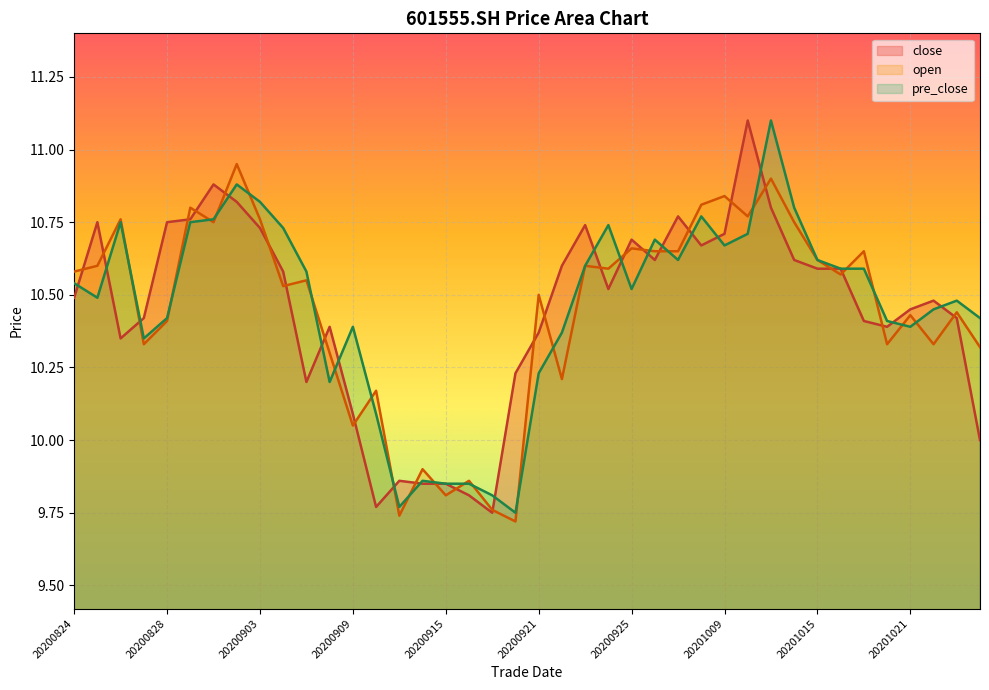

Reading left to right, transcribe all the data shown in this chart.

close: 20200824=10.5	20200825=10.8	20200826=10.3	20200827=10.4	20200828=10.8	20200831=10.8	20200901=10.9	20200902=10.8	20200903=10.7	20200904=10.6	20200907=10.2	20200908=10.4	20200909=10.1	20200910=9.8	20200911=9.9	20200914=9.8	20200915=9.8	20200916=9.8	20200917=9.8	20200918=10.2	20200921=10.4	20200922=10.6	20200923=10.7	20200924=10.5	20200925=10.7	20200928=10.6	20200929=10.8	20200930=10.7	20201009=10.7	20201012=11.1	20201013=10.8	20201014=10.6	20201015=10.6	20201016=10.6	20201019=10.4	20201020=10.4	20201021=10.4	20201022=10.5	20201023=10.4	20201026=10.0
open: 20200824=10.6	20200825=10.6	20200826=10.8	20200827=10.3	20200828=10.4	20200831=10.8	20200901=10.8	20200902=10.9	20200903=10.8	20200904=10.5	20200907=10.6	20200908=10.3	20200909=10.1	20200910=10.2	20200911=9.7	20200914=9.9	20200915=9.8	20200916=9.9	20200917=9.8	20200918=9.7	20200921=10.5	20200922=10.2	20200923=10.6	20200924=10.6	20200925=10.7	20200928=10.7	20200929=10.7	20200930=10.8	20201009=10.8	20201012=10.8	20201013=10.9	20201014=10.8	20201015=10.6	20201016=10.6	20201019=10.7	20201020=10.3	20201021=10.4	20201022=10.3	20201023=10.4	20201026=10.3
pre_close: 20200824=10.5	20200825=10.5	20200826=10.8	20200827=10.3	20200828=10.4	20200831=10.8	20200901=10.8	20200902=10.9	20200903=10.8	20200904=10.7	20200907=10.6	20200908=10.2	20200909=10.4	20200910=10.1	20200911=9.8	20200914=9.9	20200915=9.8	20200916=9.8	20200917=9.8	20200918=9.8	20200921=10.2	20200922=10.4	20200923=10.6	20200924=10.7	20200925=10.5	20200928=10.7	20200929=10.6	20200930=10.8	20201009=10.7	20201012=10.7	20201013=11.1	20201014=10.8	20201015=10.6	20201016=10.6	20201019=10.6	20201020=10.4	20201021=10.4	20201022=10.4	20201023=10.5	20201026=10.4